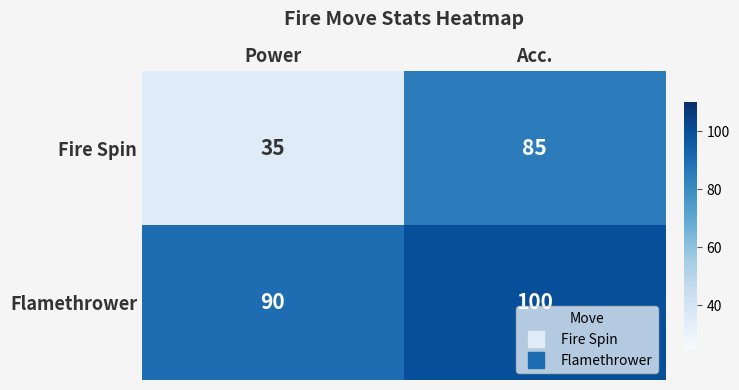

What is the average value of the Flamethrower series?

95